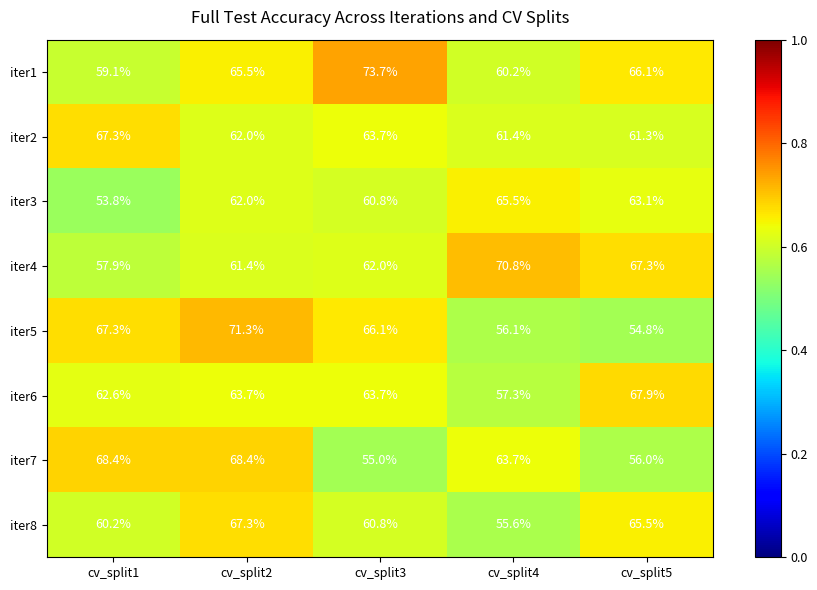

Rank the series at cv_split4 from highest to lowest value.

iter4, iter3, iter7, iter2, iter1, iter6, iter5, iter8